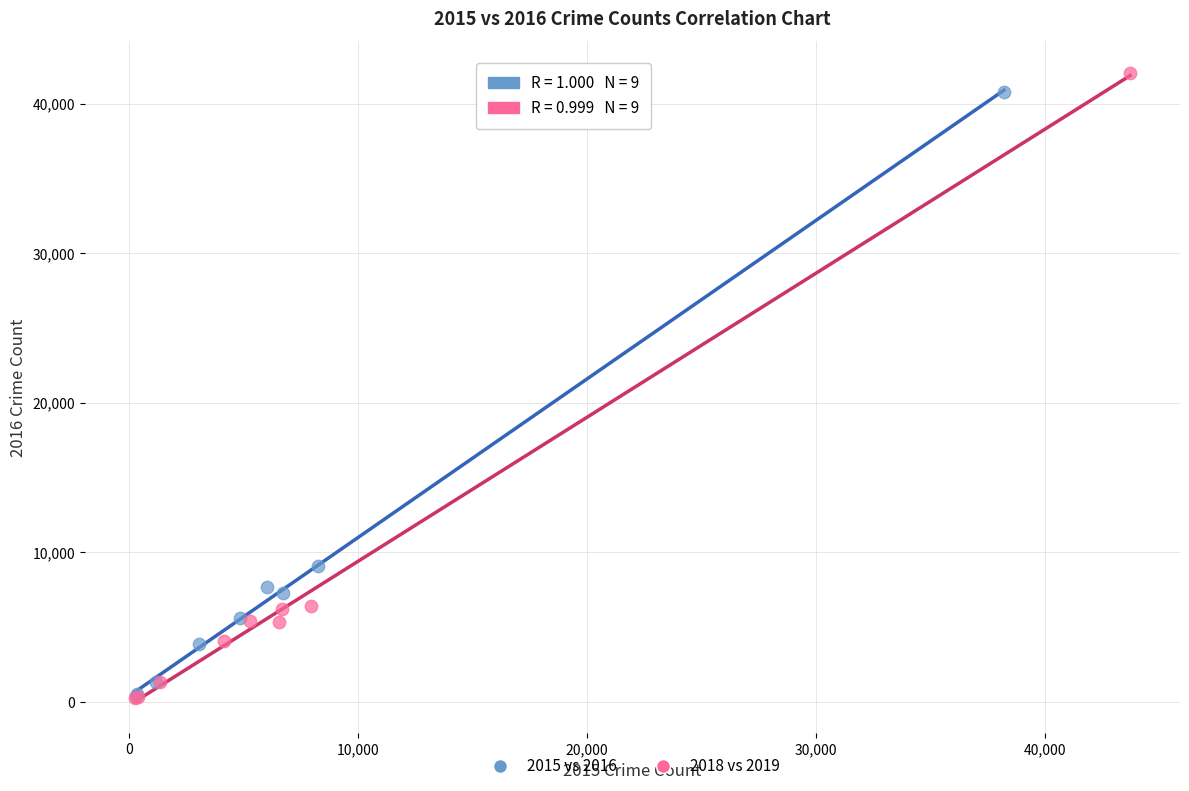

Which series has the widest spread of Y values?

2018 vs 2019